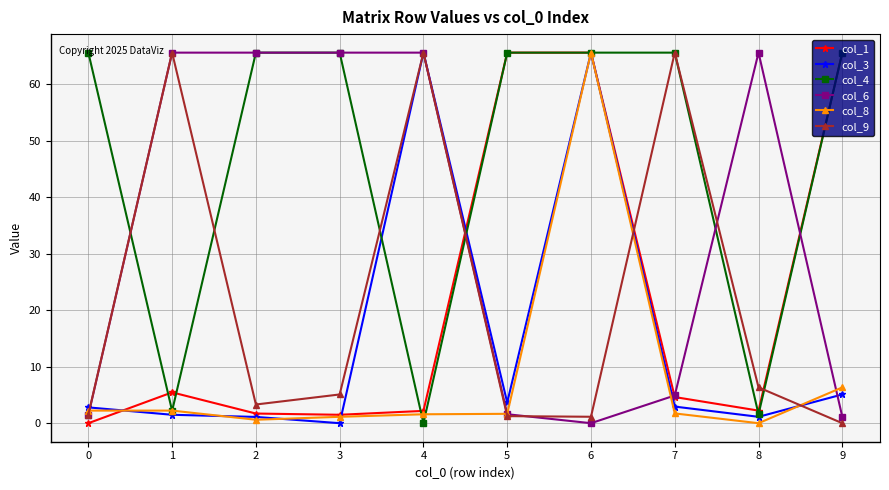

What is the difference between the maximum and minimum values in the col_9 series?

65.6